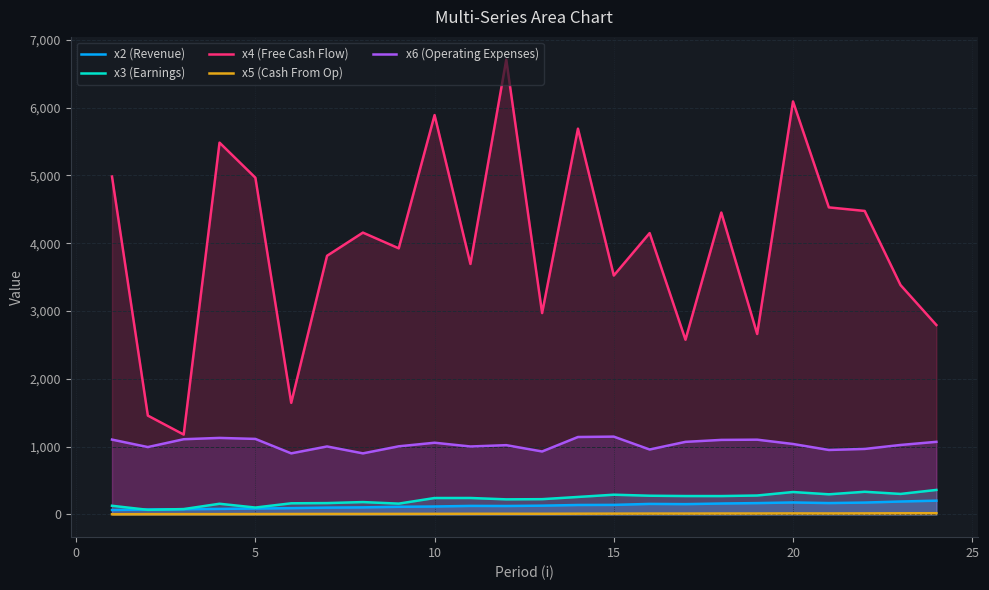

At how many categories does at least one series exceed 117?

24